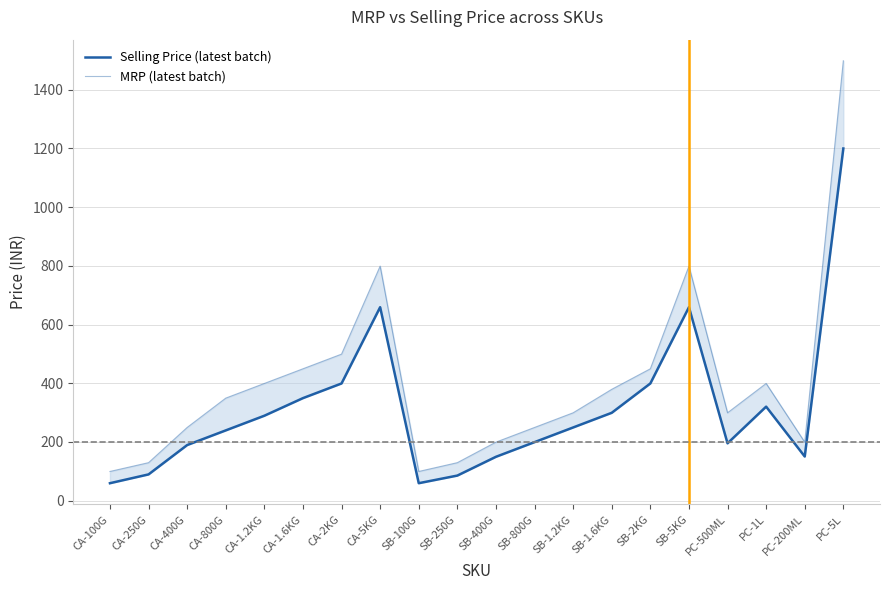

What is the difference between the maximum and minimum values in the Selling Price (latest batch) series?

1141